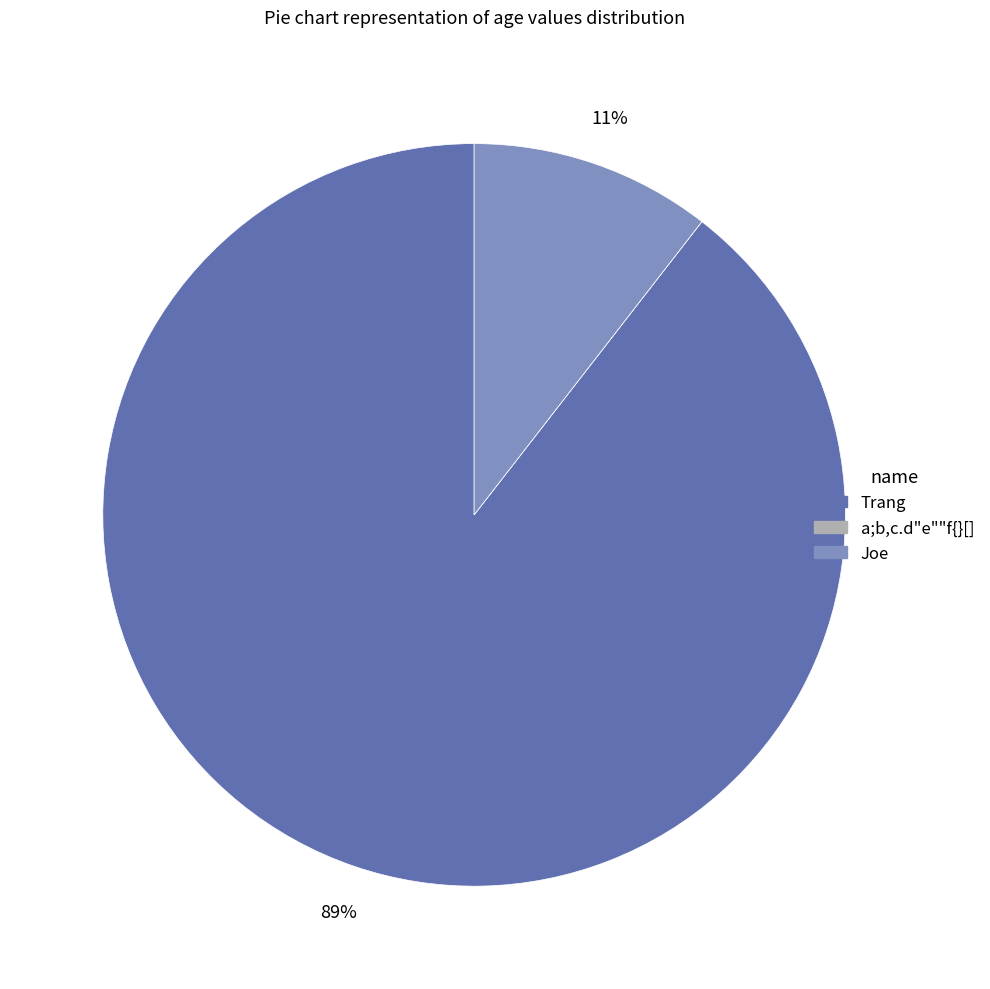

Which slice is the largest?

Trang